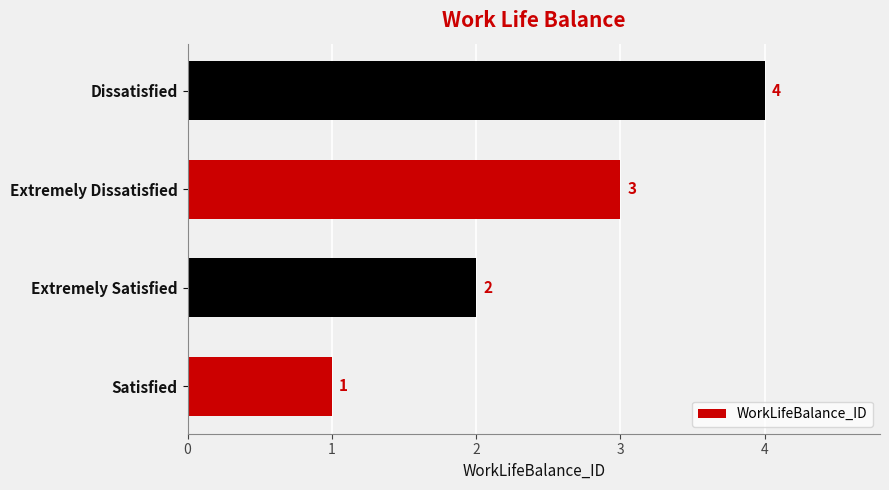

Rank the categories by value from highest to lowest.

Dissatisfied, Extremely Dissatisfied, Extremely Satisfied, Satisfied